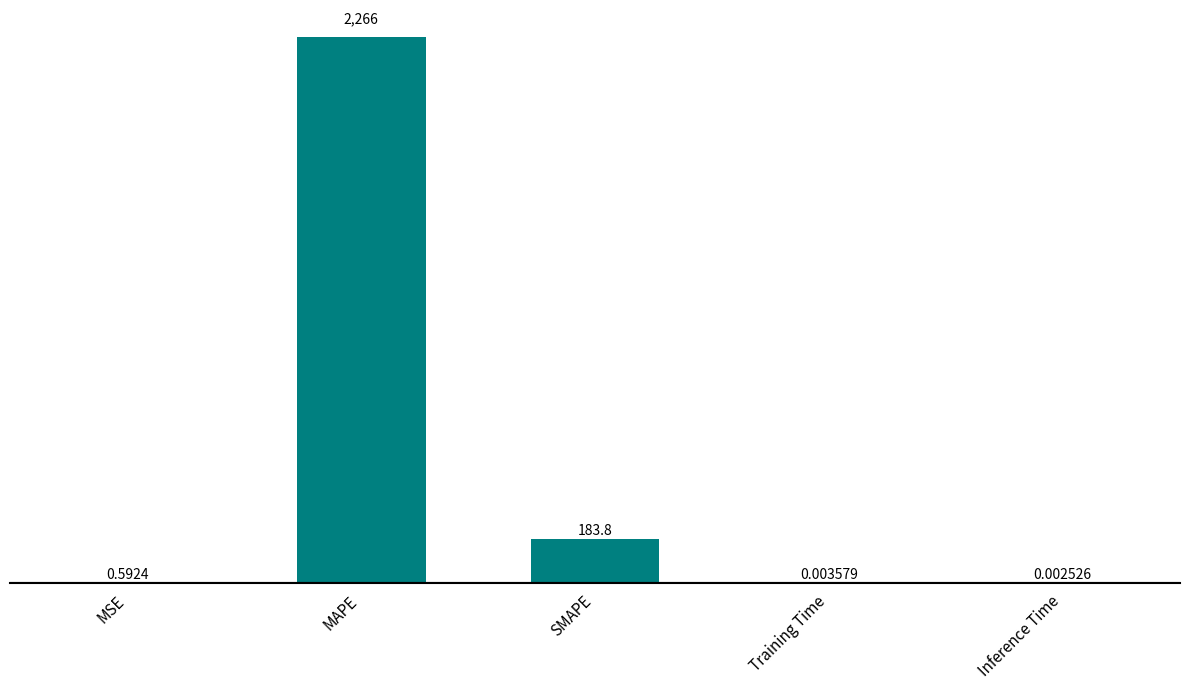

At which label is the value closest to 1132?

SMAPE